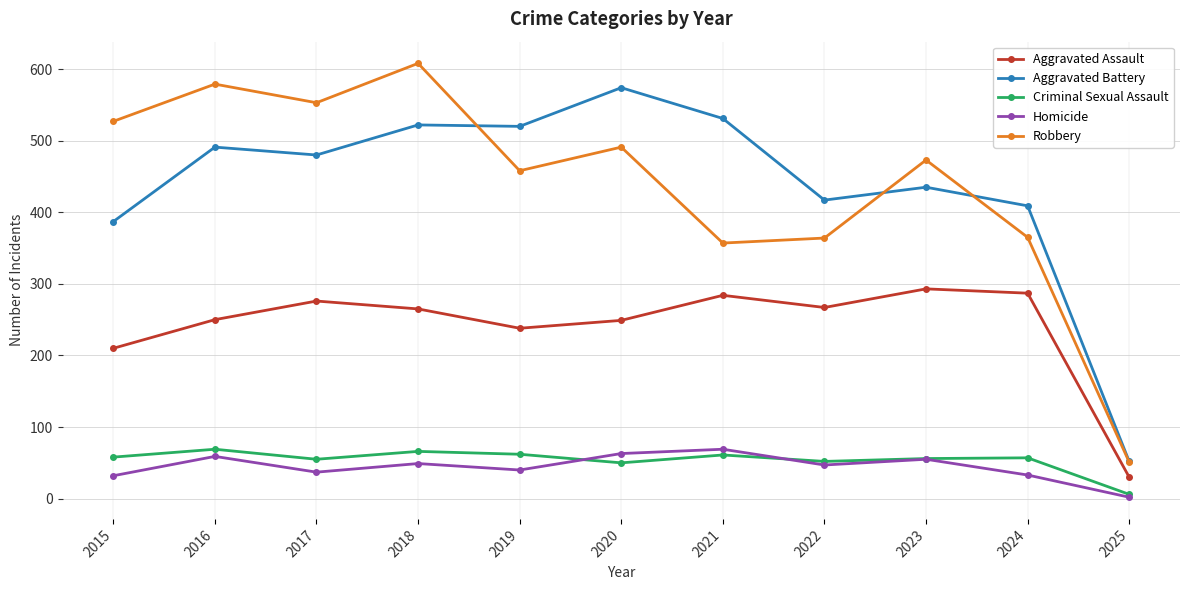

At which category does Robbery reach its first local peak?

2016